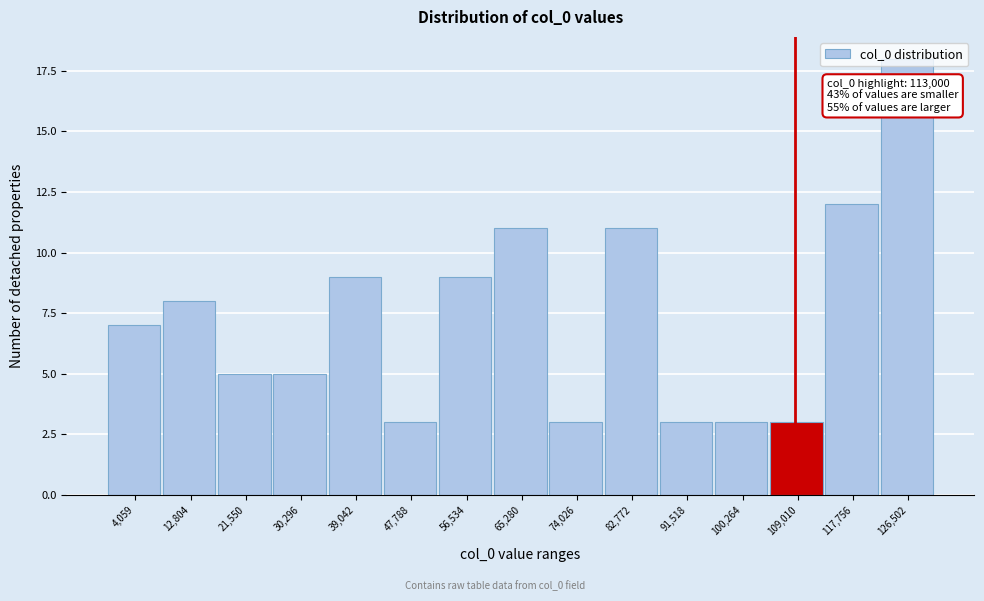

At which category does the chart reach its peak across all series?

126,502